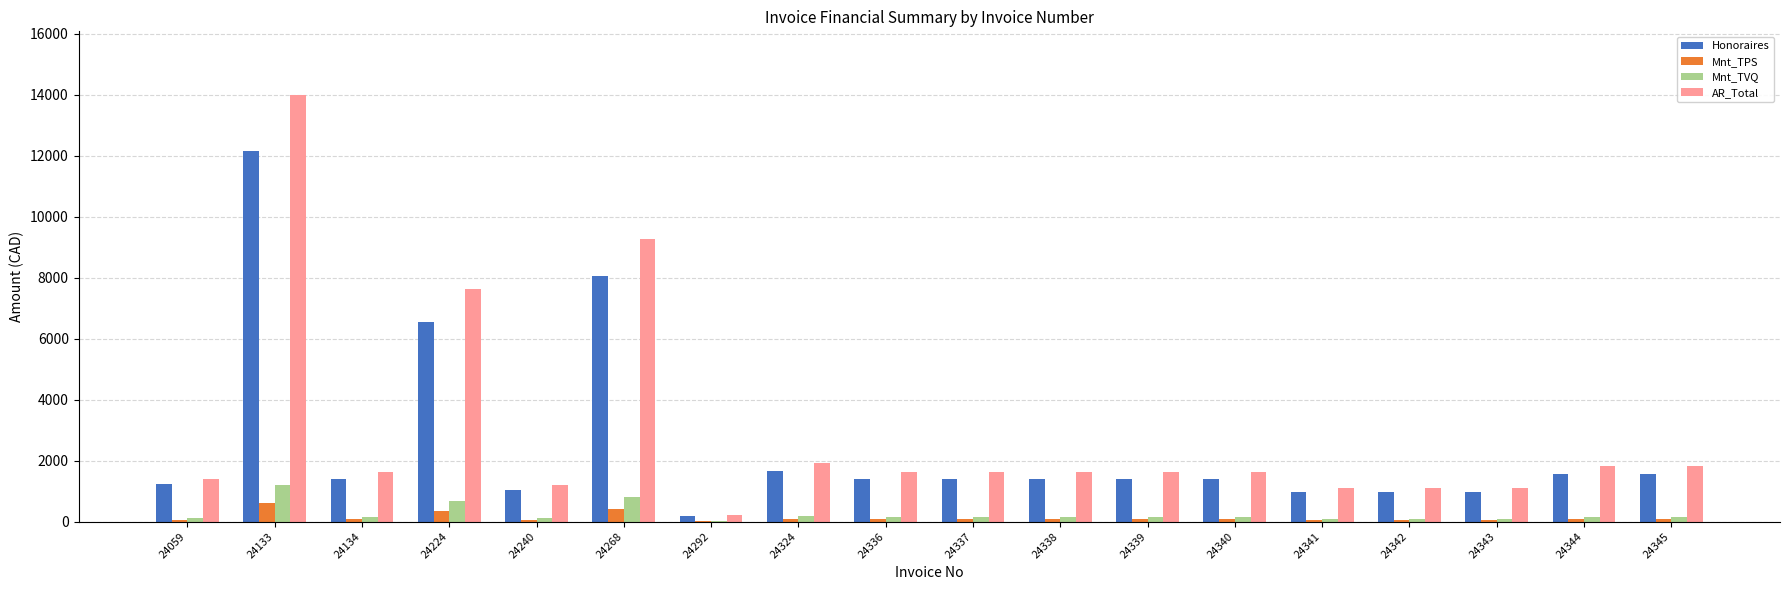

How many distinct data groups are displayed?

4